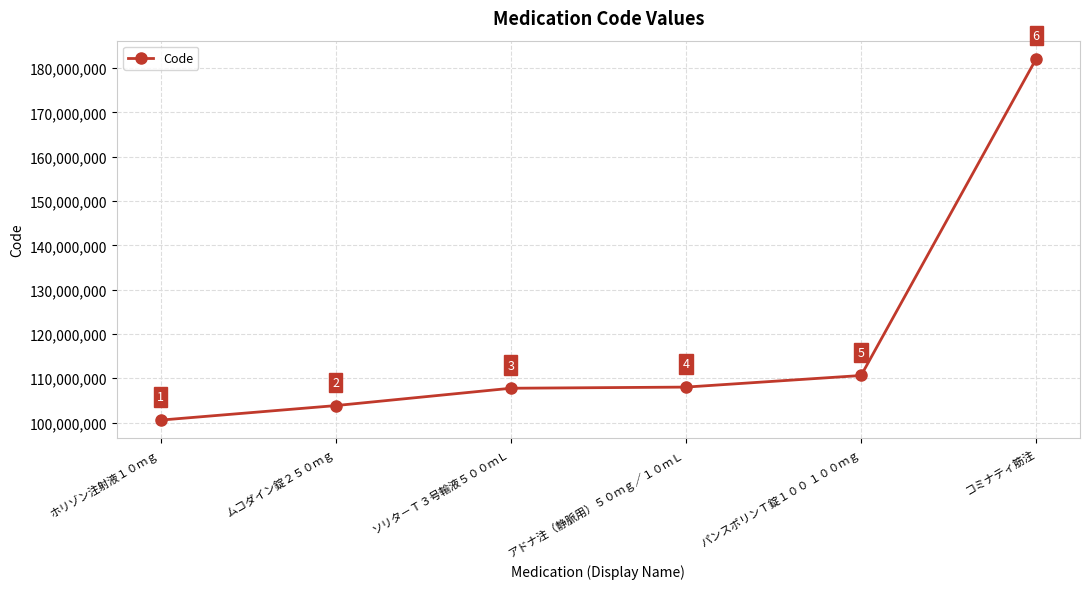

The value at コミナティ筋注 is 285343126. True or false?

False